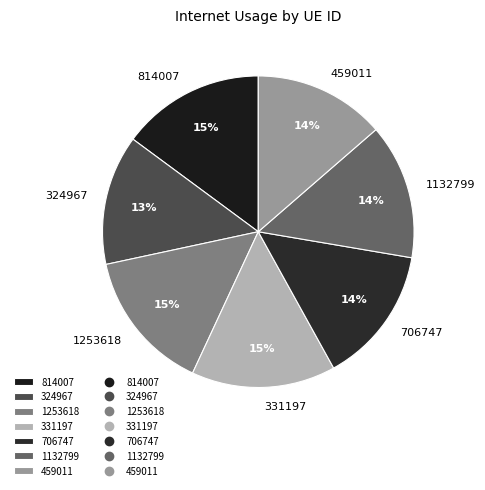

Does any single category account for the majority?

No